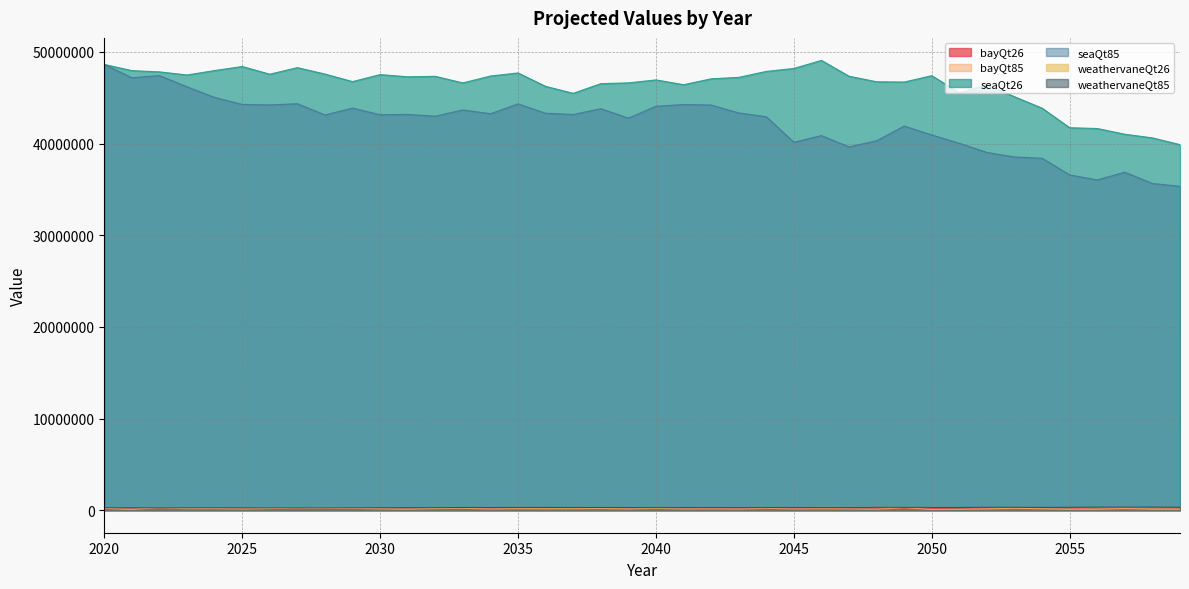

Is the value of weathervaneQt26 at 2045 greater than the value of bayQt26 at 2029?

Yes